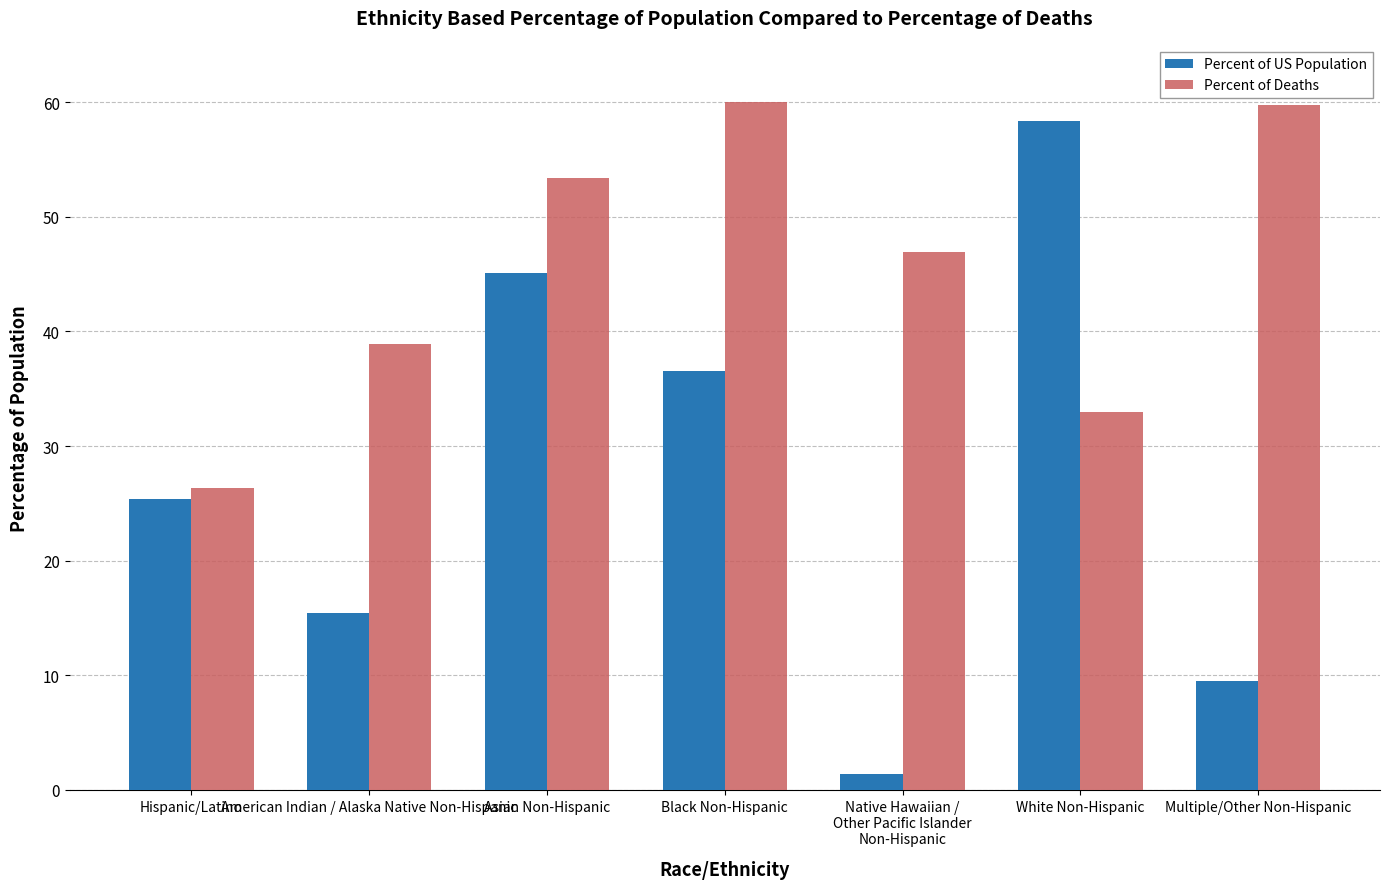

How many groups of bars are there?

7